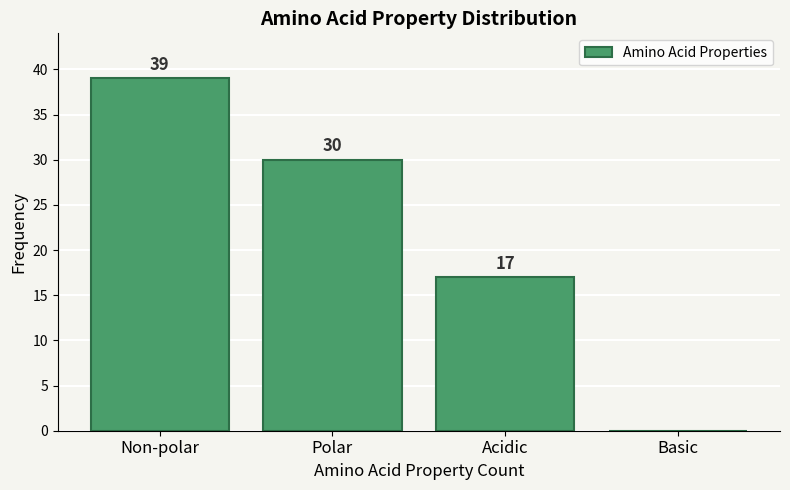

Reading right to left, list all the values displayed in this chart.

Basic=0	Acidic=17	Polar=30	Non-polar=39